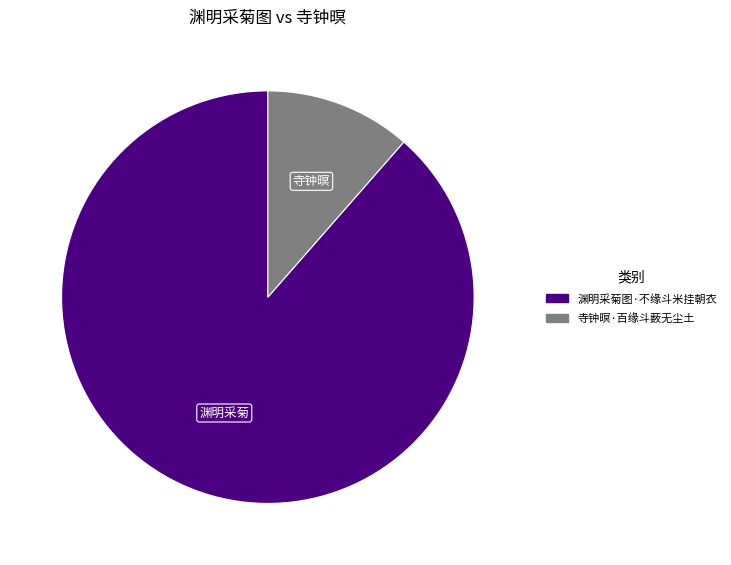

Does 寺钟暝·百缘斗薮无尘土 account for over 50% of the chart?

No